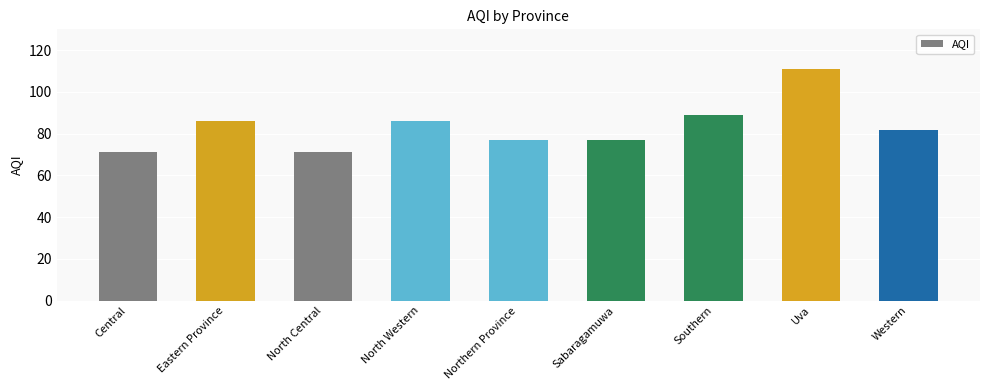

Does the chart contain any negative values?

No